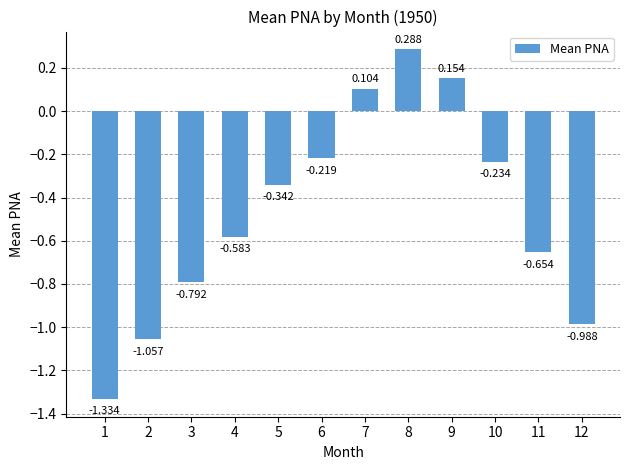

Which has a higher value, 7 or 10?

7